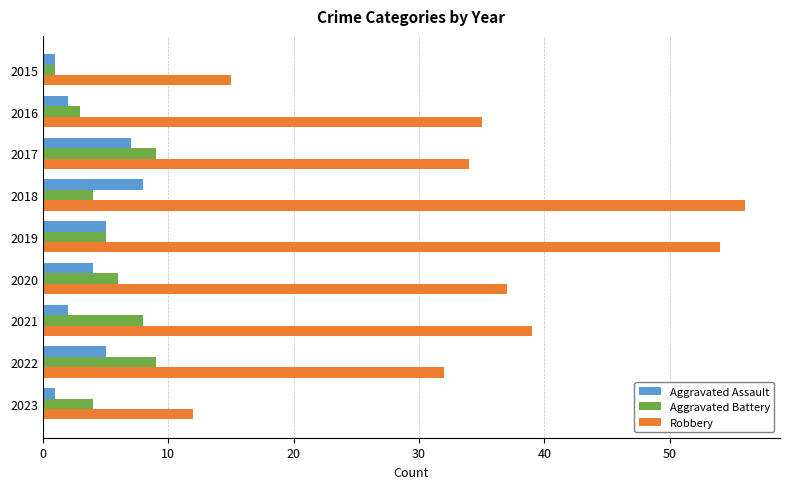

Between 2022 and 2023, which series saw the biggest shift?

Robbery